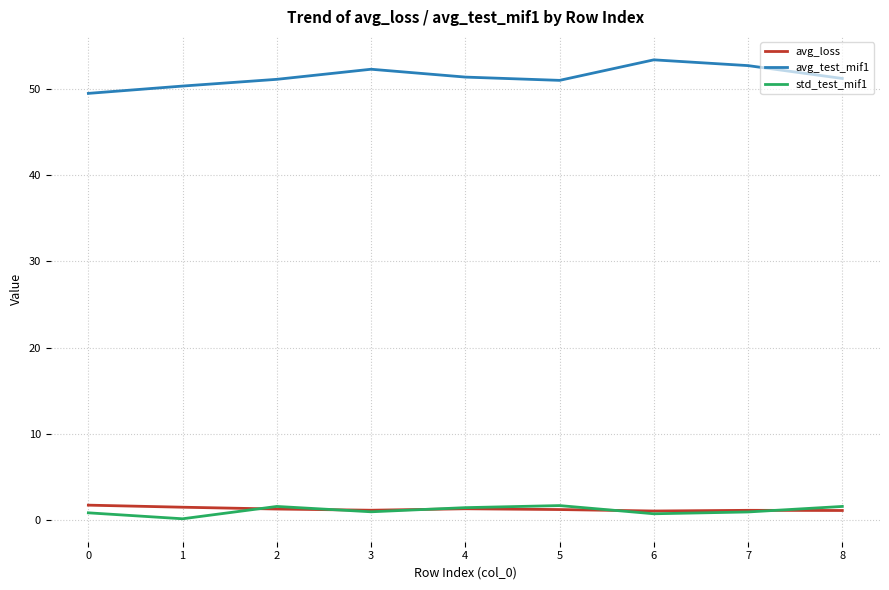

Count the number of categories in the chart.

9